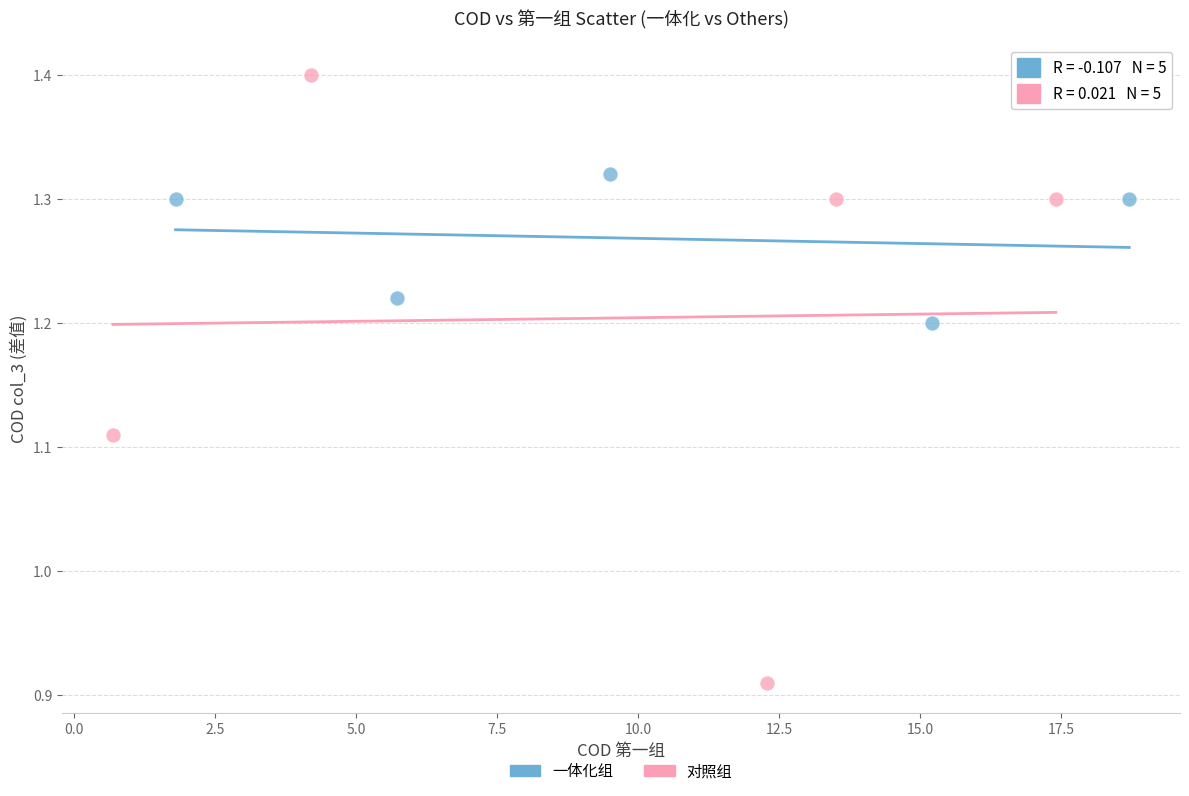

Which series contains the lowest Y value?

对照组